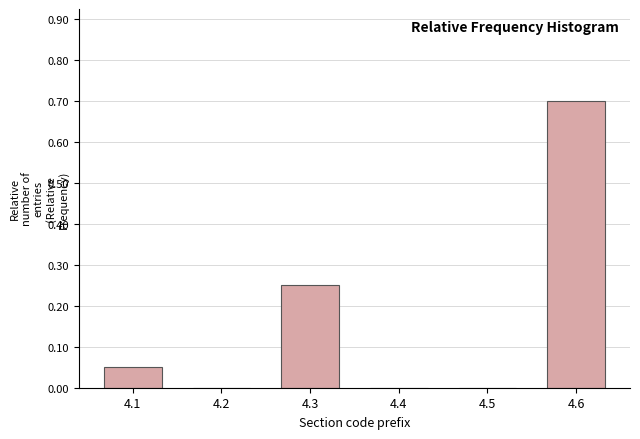

The value at 4.5 is 0.2. True or false?

False